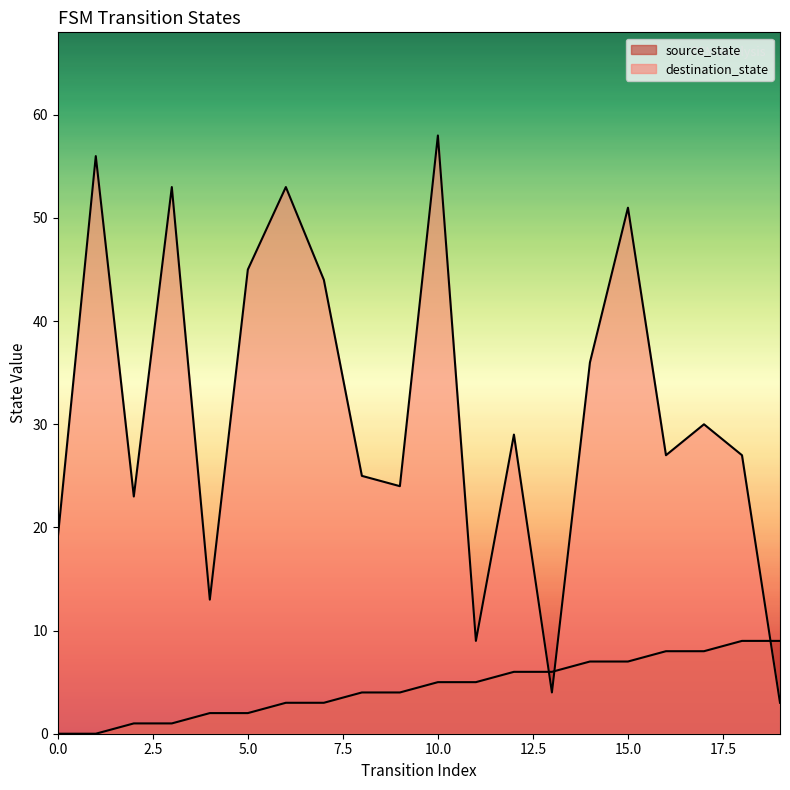

How many values in the destination_state series exceed 29?

9